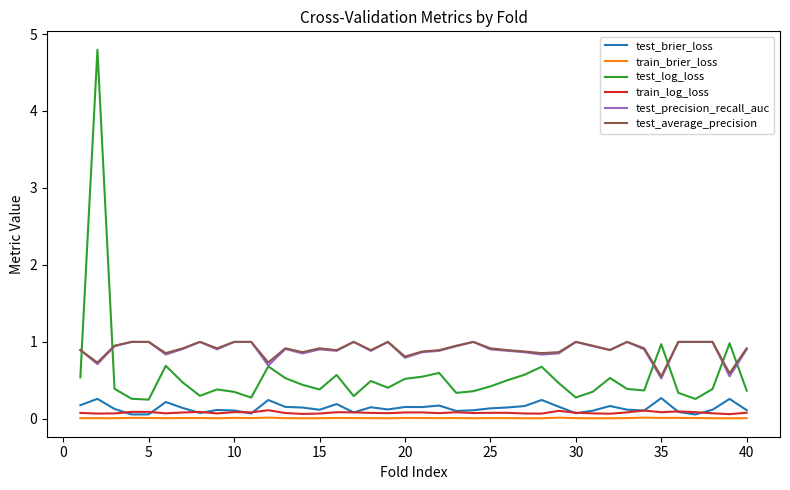

Which series has the widest spread of values?

test_log_loss